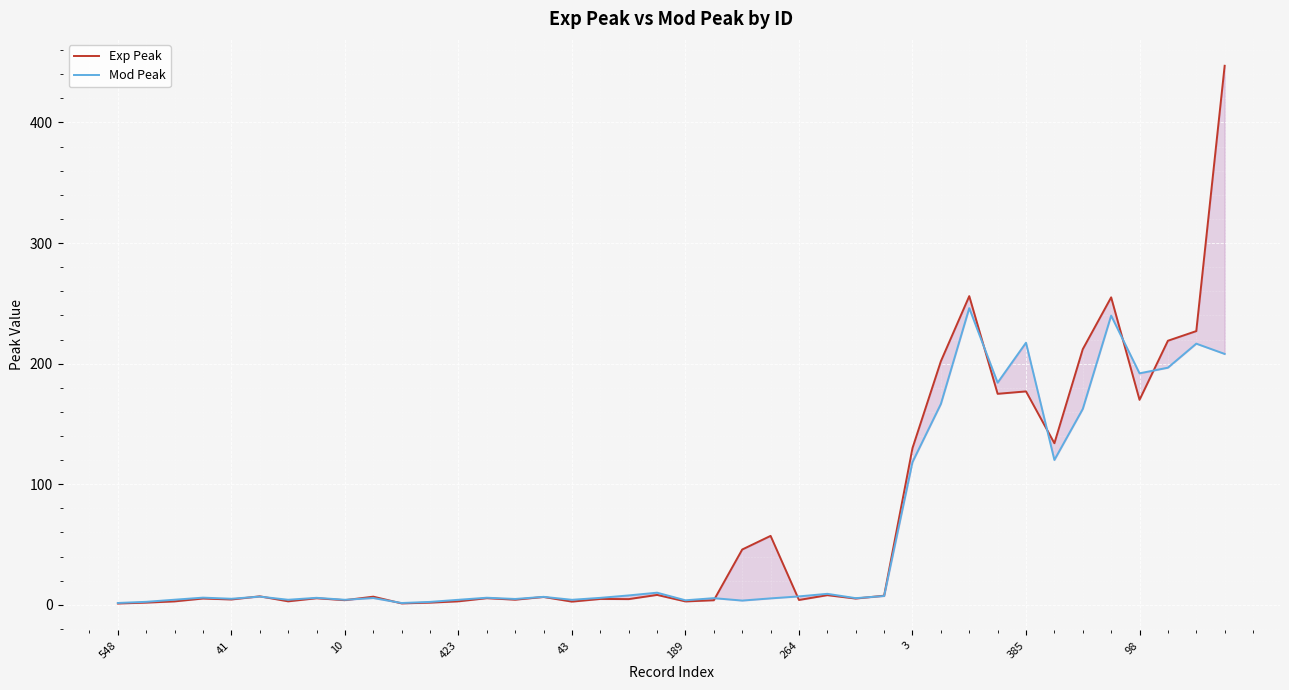

Which series changed the most between 548 and 34?

Exp Peak